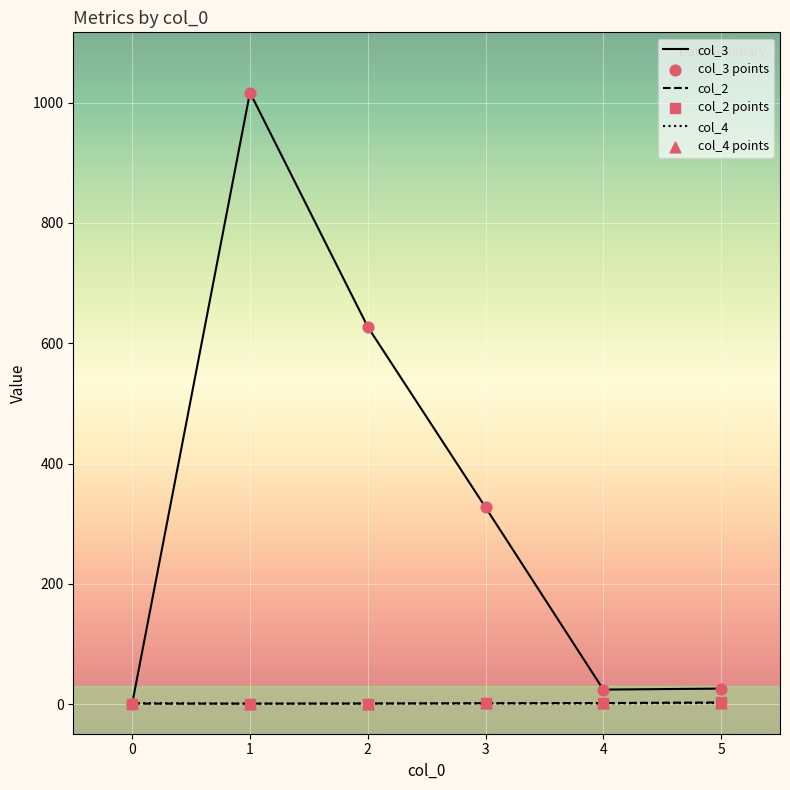

Which series has the largest range (max minus min)?

col_3